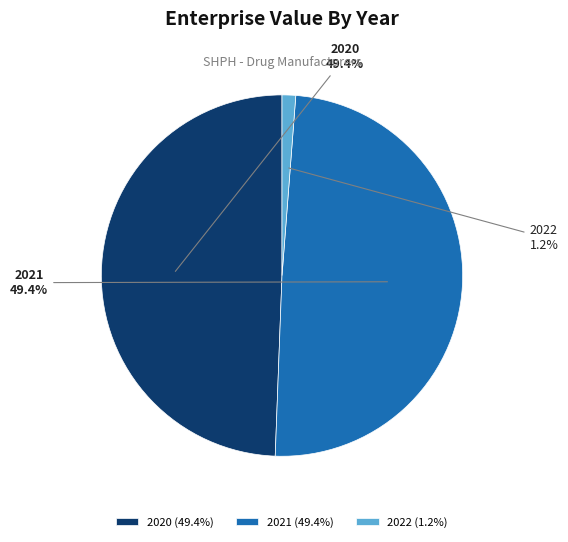

Which has a higher value, 2022 or 2020?

2020